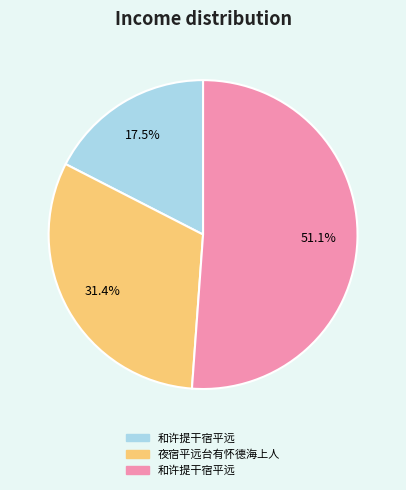

To the nearest percent, what is the difference between the largest and smallest slice percentages?

34%